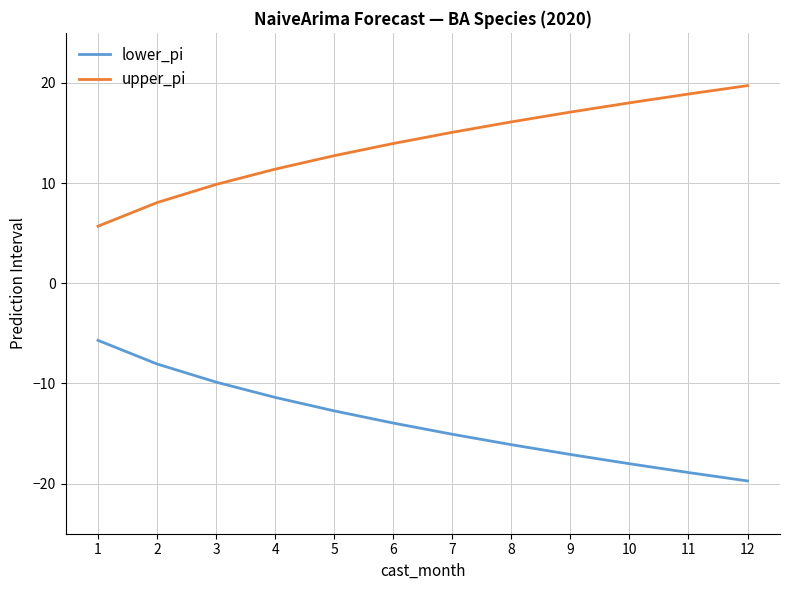

At which label does upper_pi reach its minimum?

1